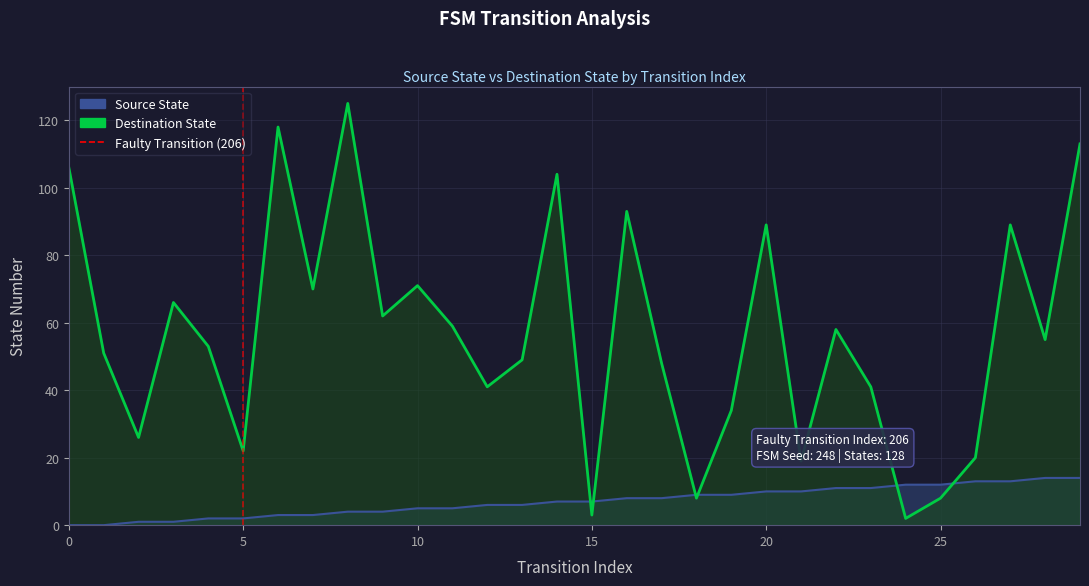

Which has a higher value, 5 or 5?

5